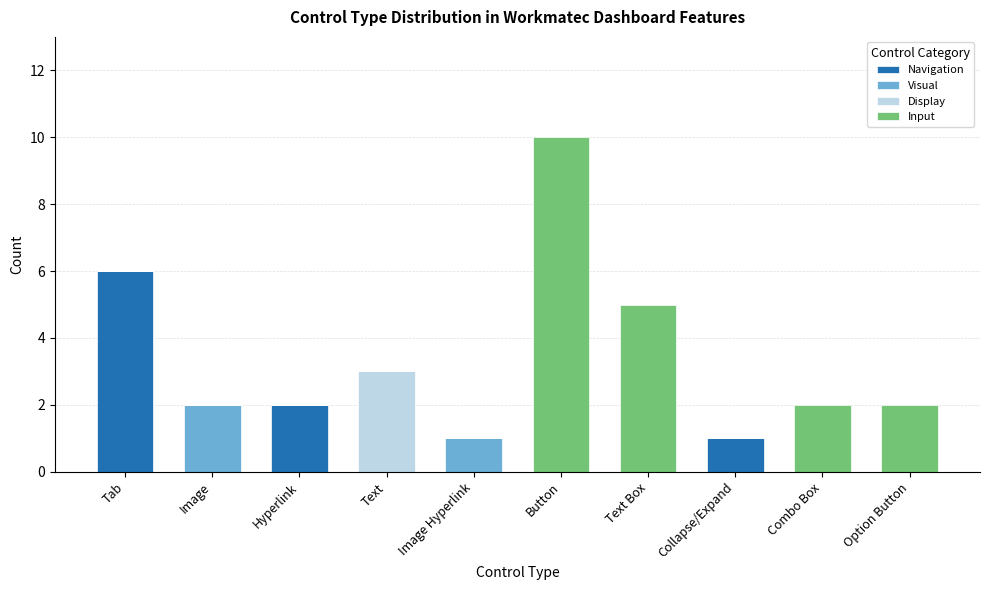

Count the number of categories in the chart.

10